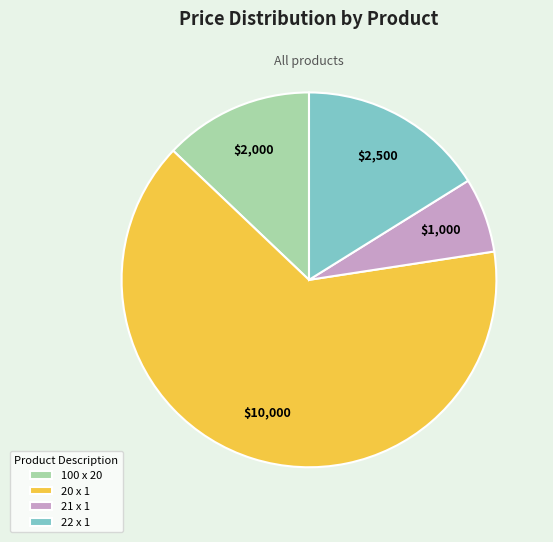

Between 100 x 20 and 20 x 1, which is larger?

20 x 1